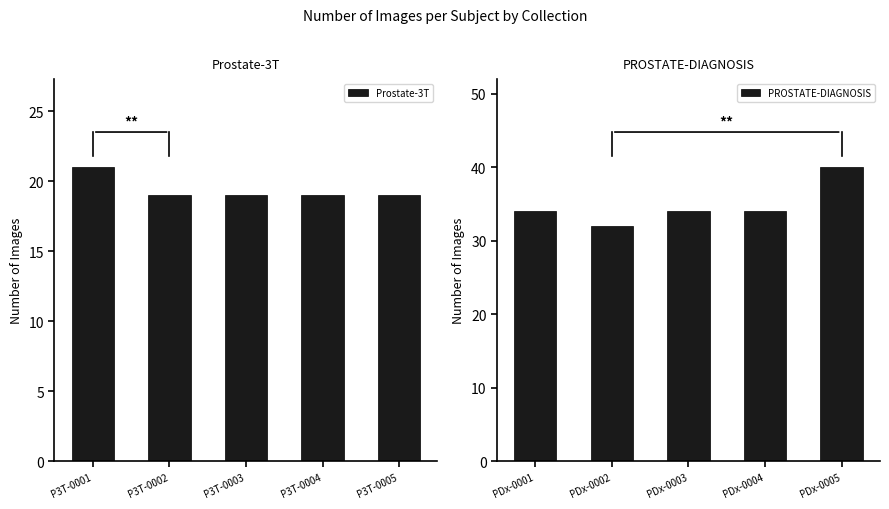

Which category has the highest value in the Prostate-3T series?

P3T-0001